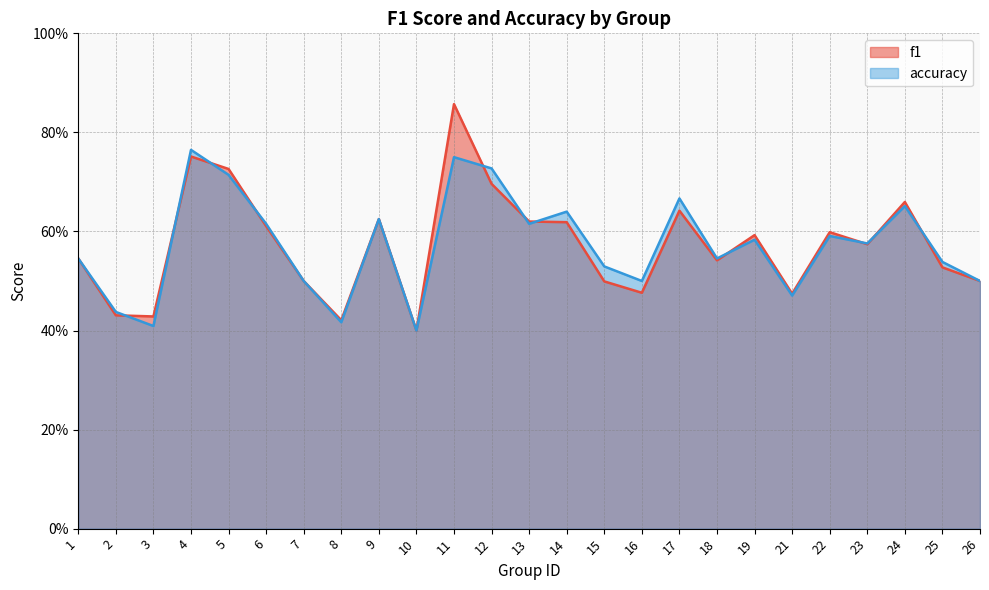

In f1, how many points are lower than both neighbors (excluding endpoints)?

7